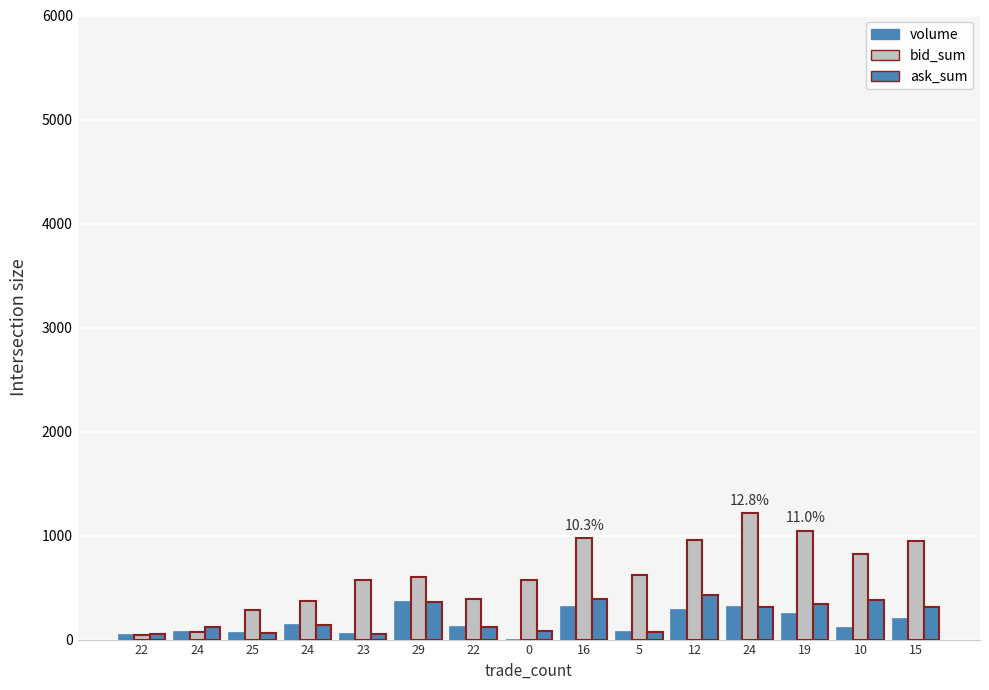

Are the bars horizontal?

No